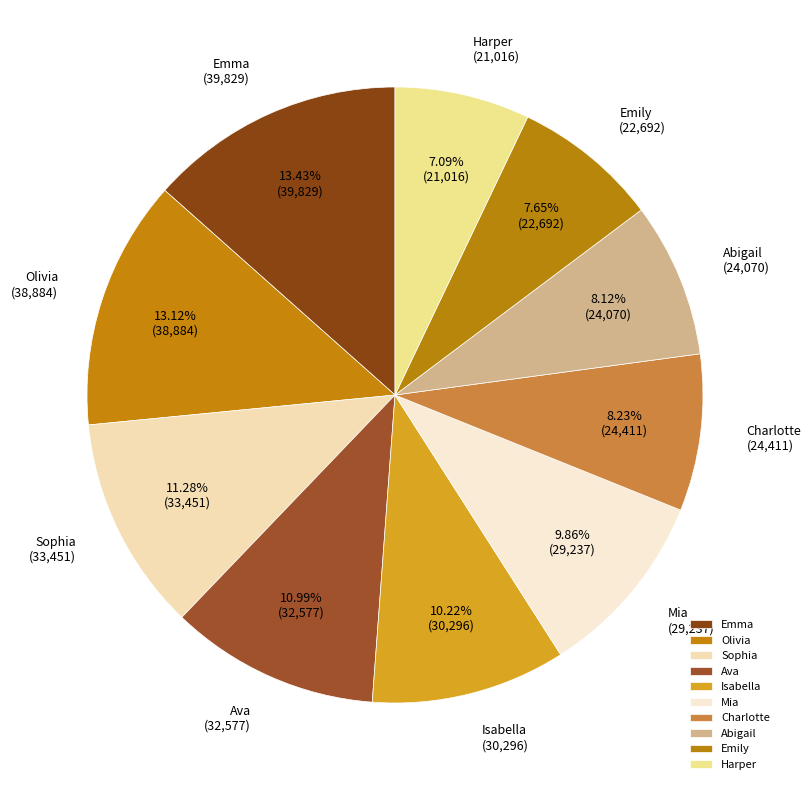

Do Sophia and Emily together represent more than half of the pie?

No